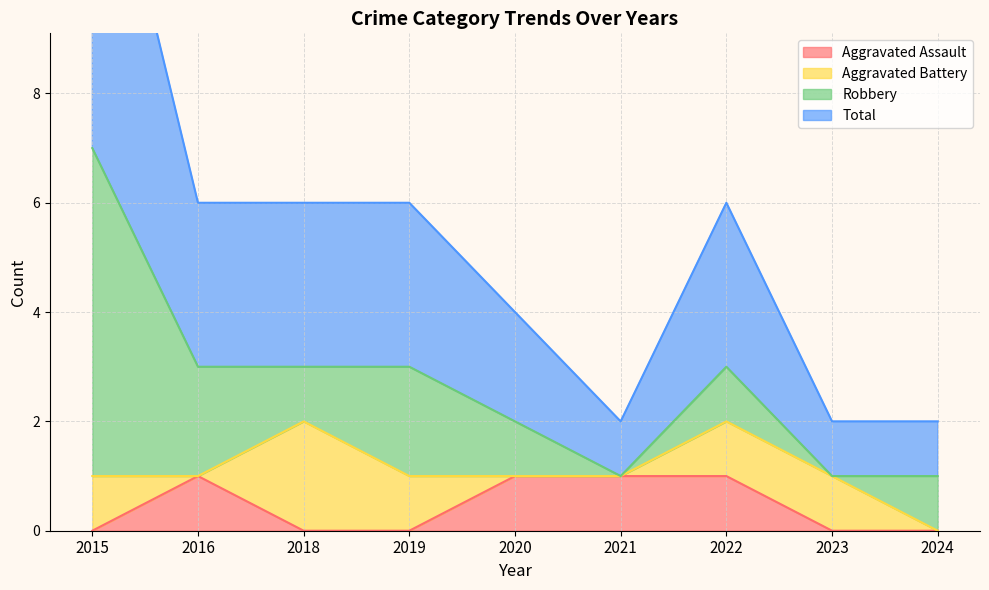

What is the approximate value of Total at 2024?

1